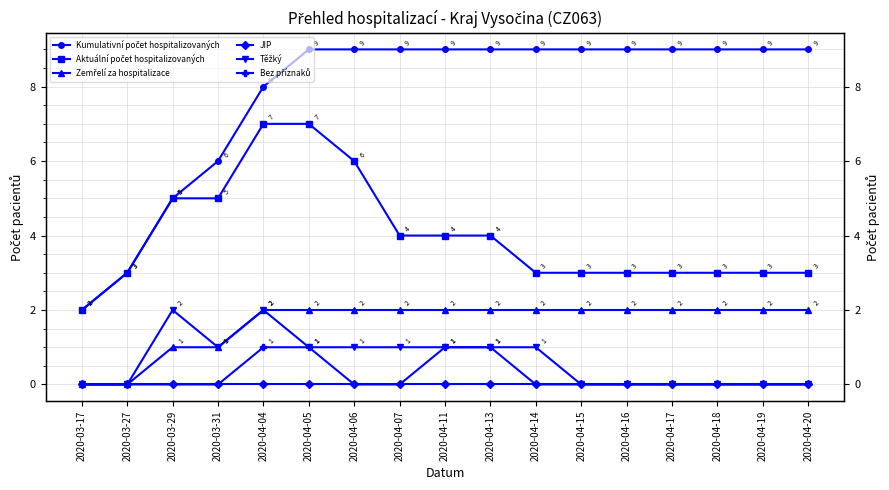

How many lines are shown in the chart?

6